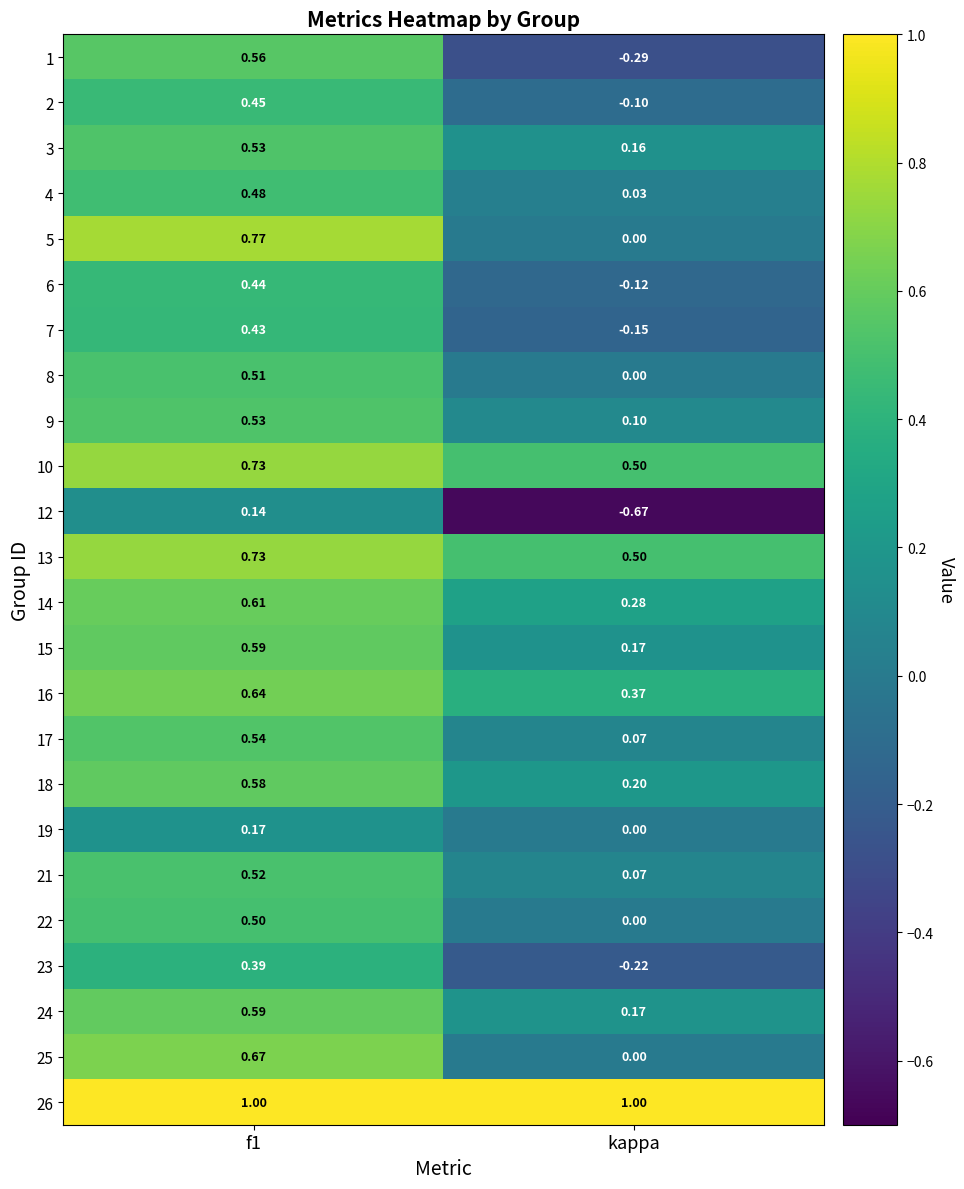

Between f1 and kappa, which series saw the biggest shift?

1